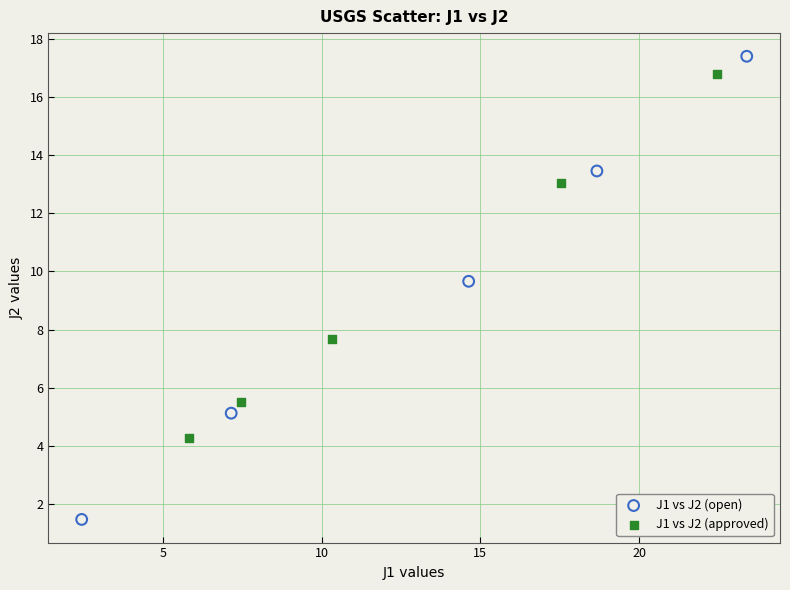

What are all the series names shown in the legend?

J1 vs J2 (open), J1 vs J2 (approved)